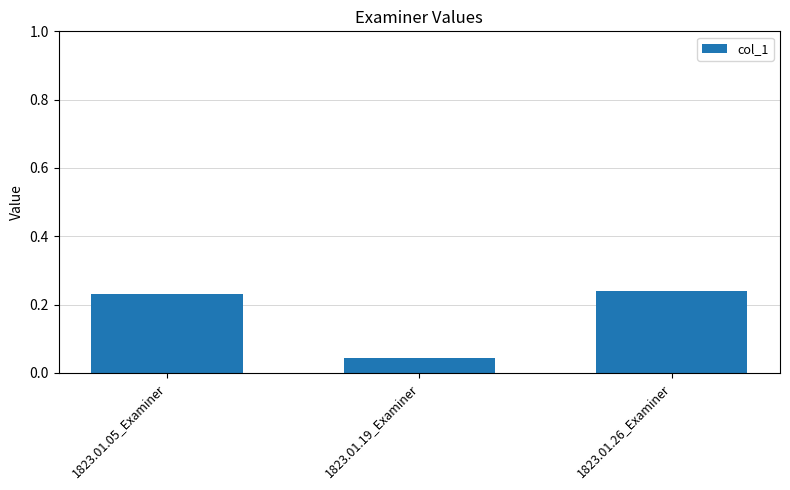

Are the bars grouped side by side (vs. stacked)?

No